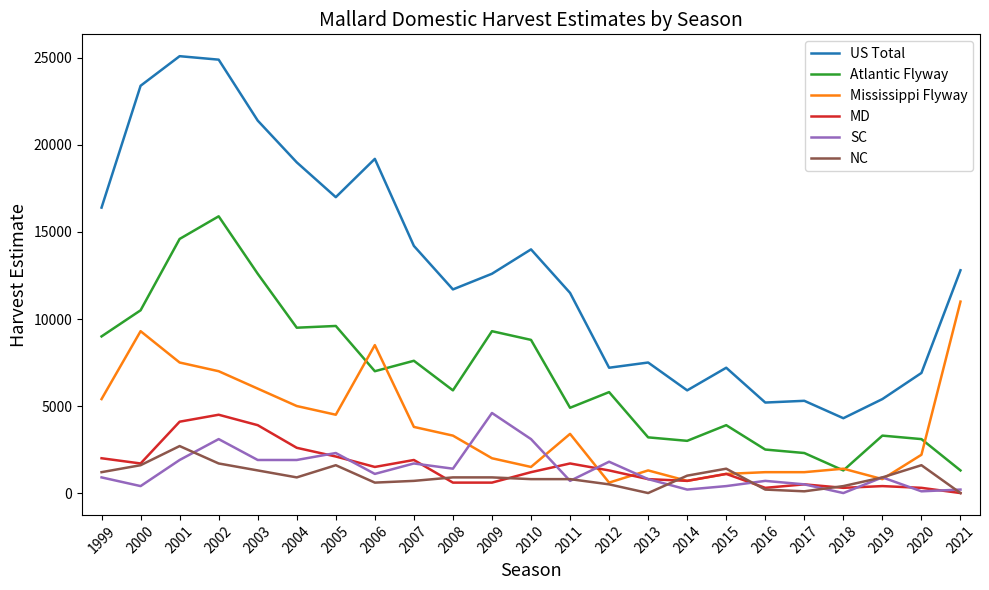

Is the value of Mississippi Flyway at 2004 greater than the value of MD at 2012?

Yes